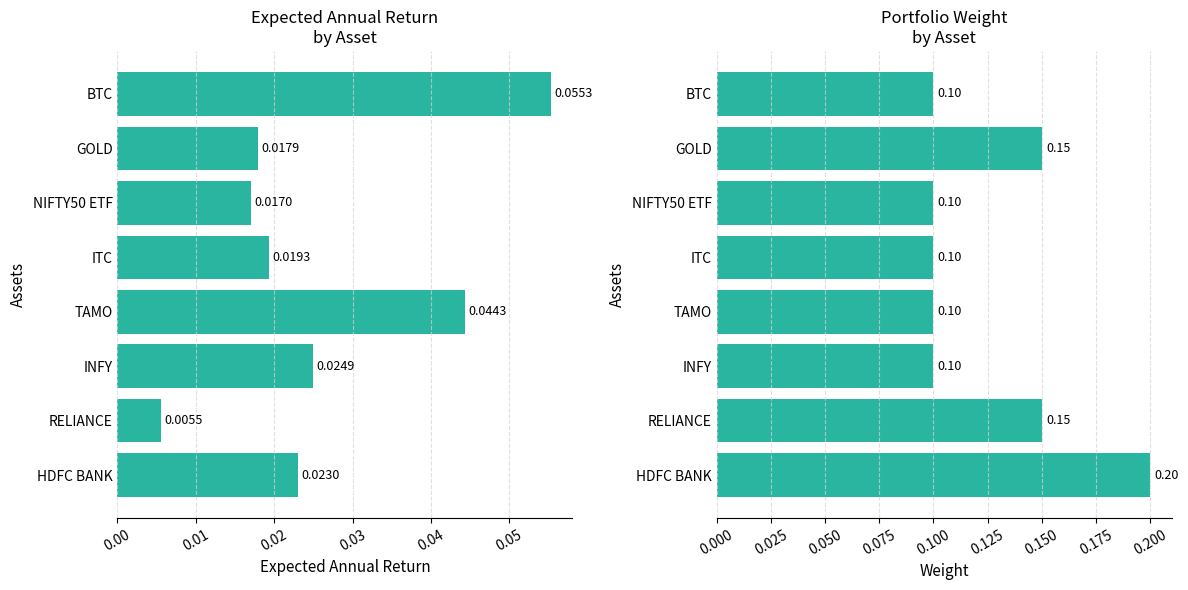

The value of Expected Annual Return at NIFTY50 ETF is 0.0. True or false?

False